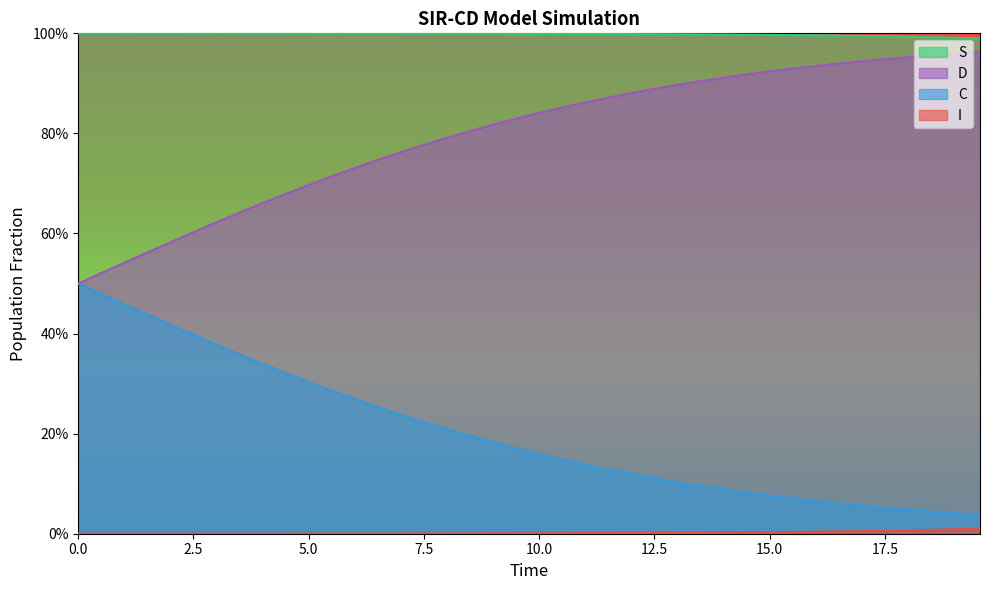

Is the value of S at 15.0 greater than the value of D at 16?

Yes